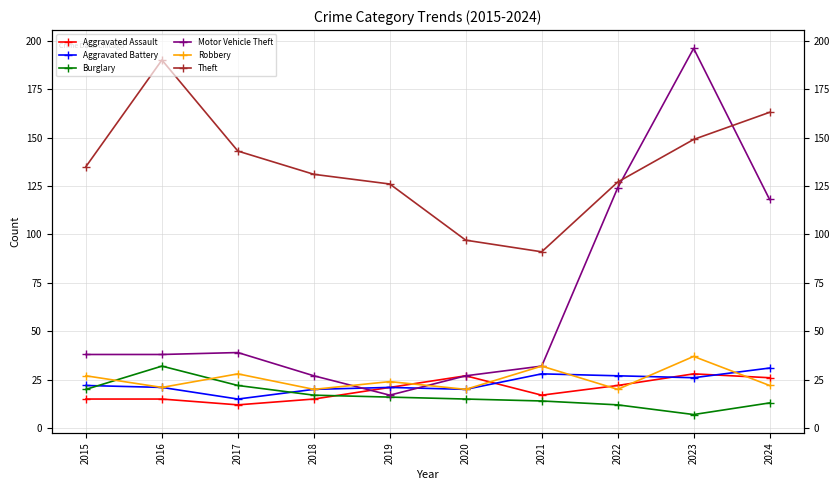

Where do Theft and Motor Vehicle Theft first cross each other?

2022 and 2023